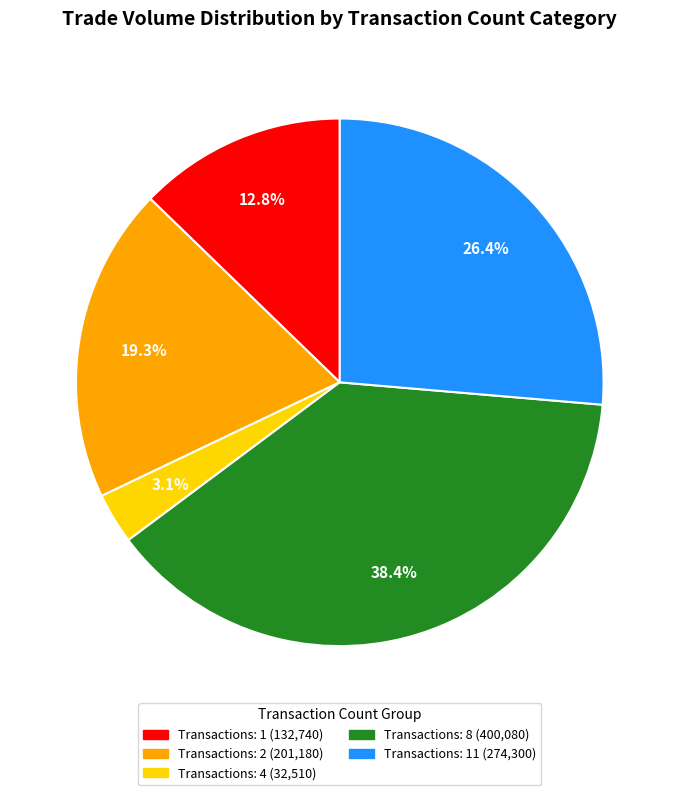

Is there a majority slice in this chart?

No